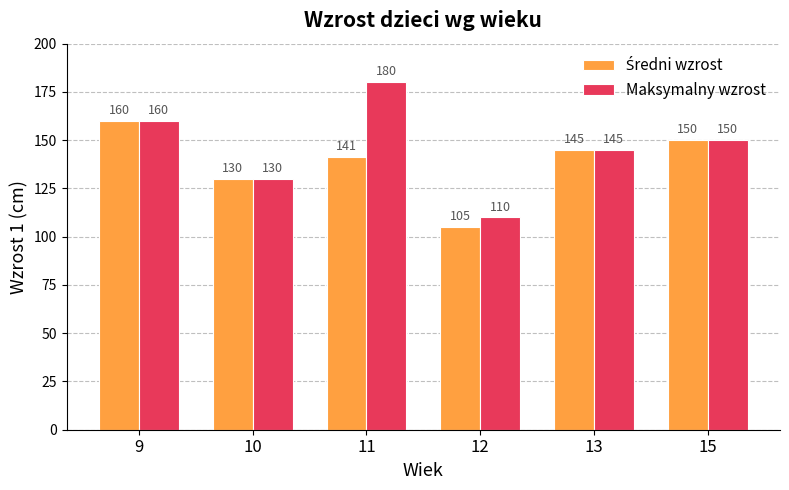

At which category is the sum across all series the highest?

11